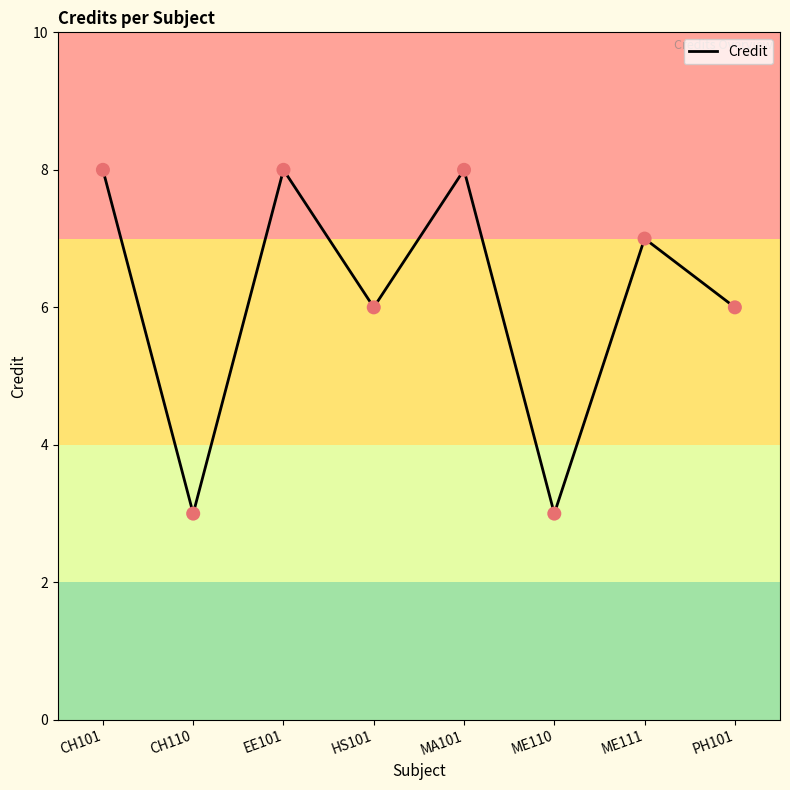

What is the change in value from CH110 to EE101?

+5